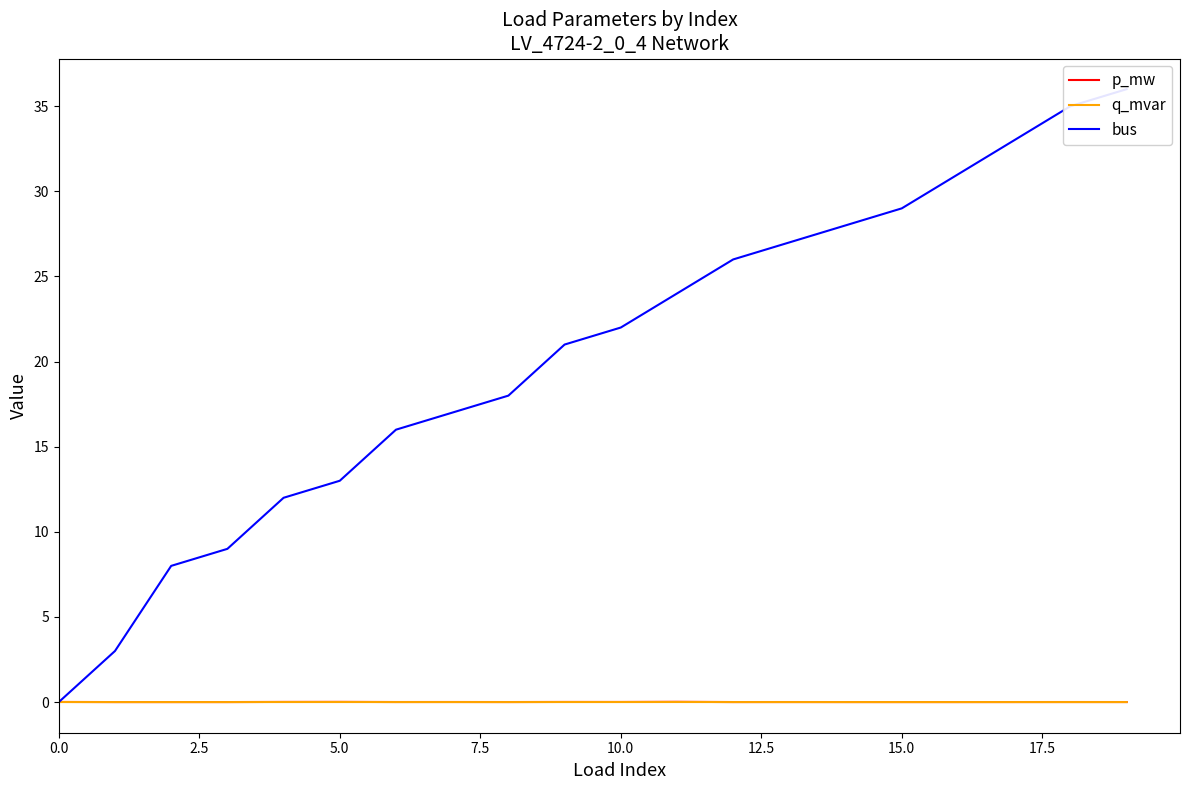

At which category is the sum across all series the highest?

19